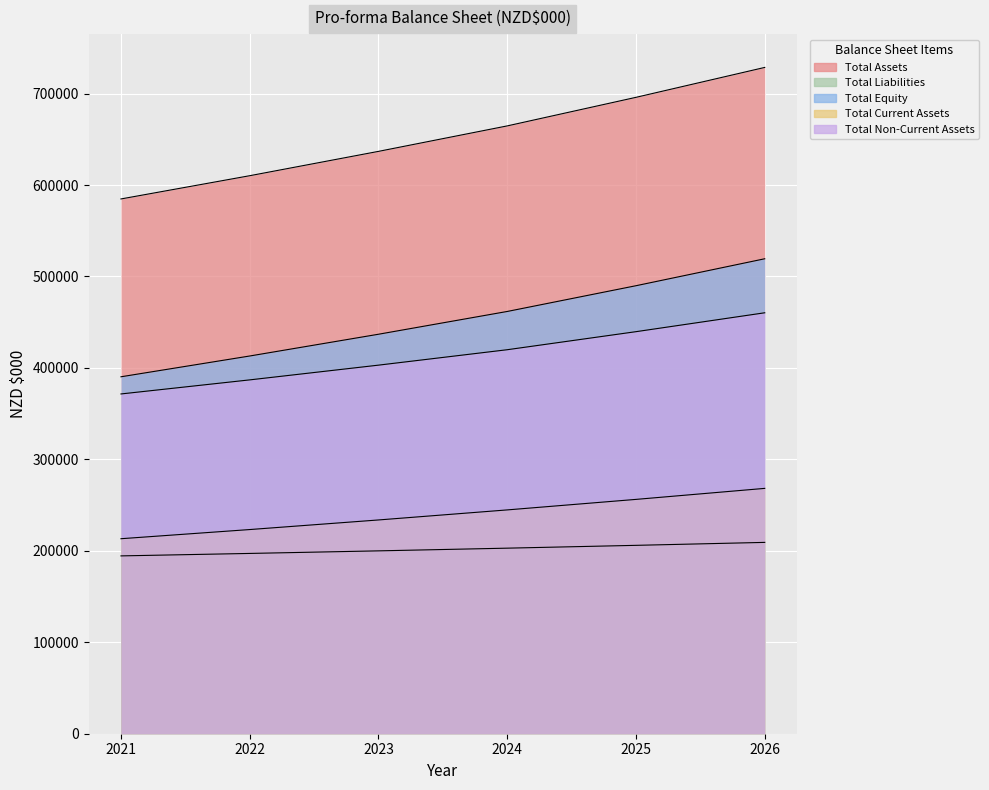

True or false: Total Equity has more than 2 interior local peaks.

False